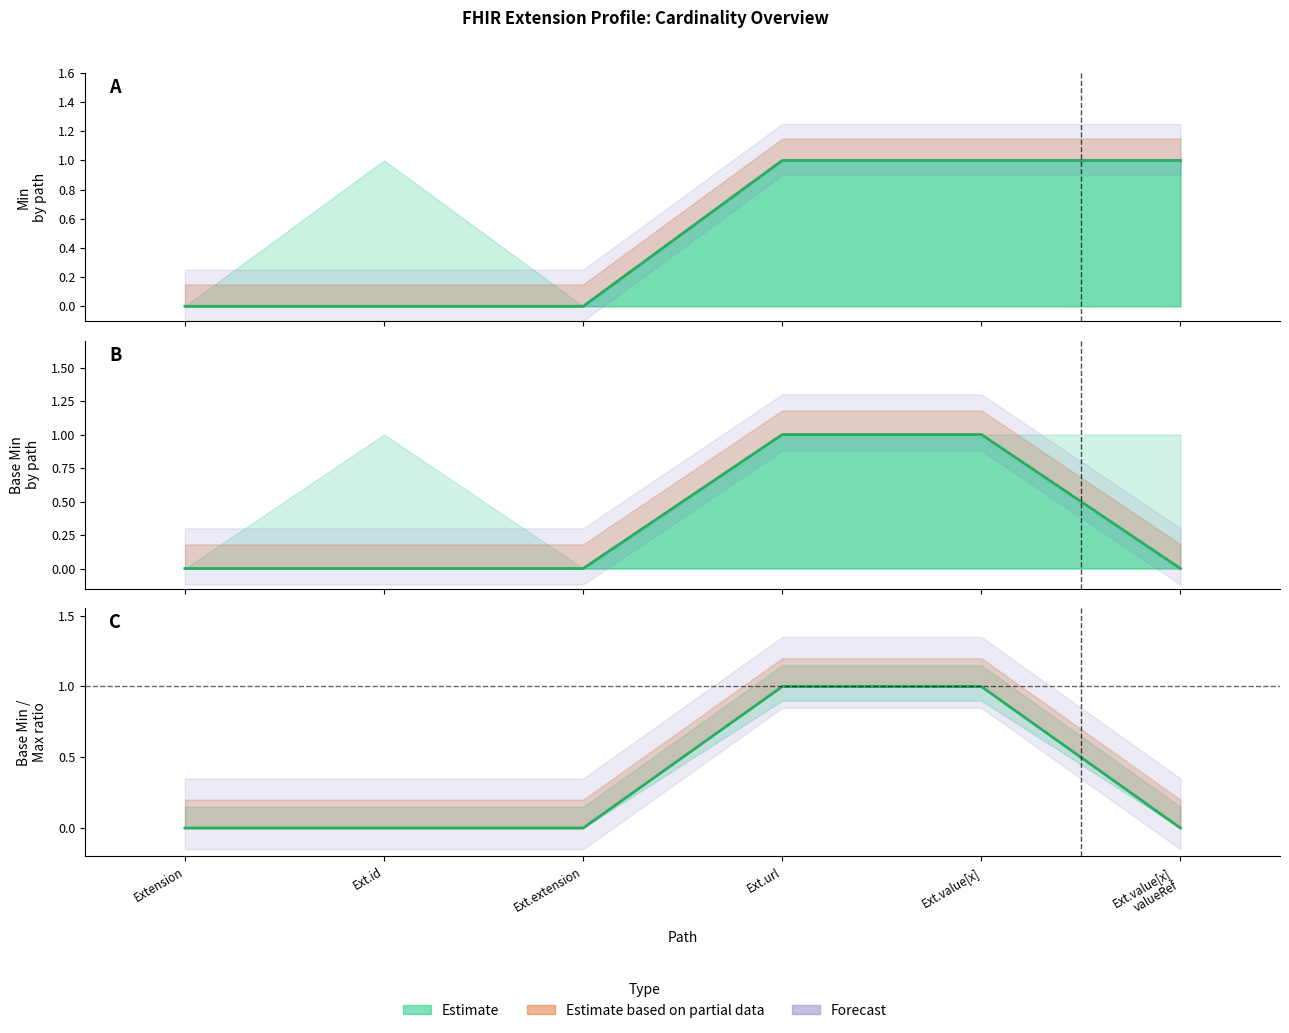

At how many categories does at least one series exceed 0?

3